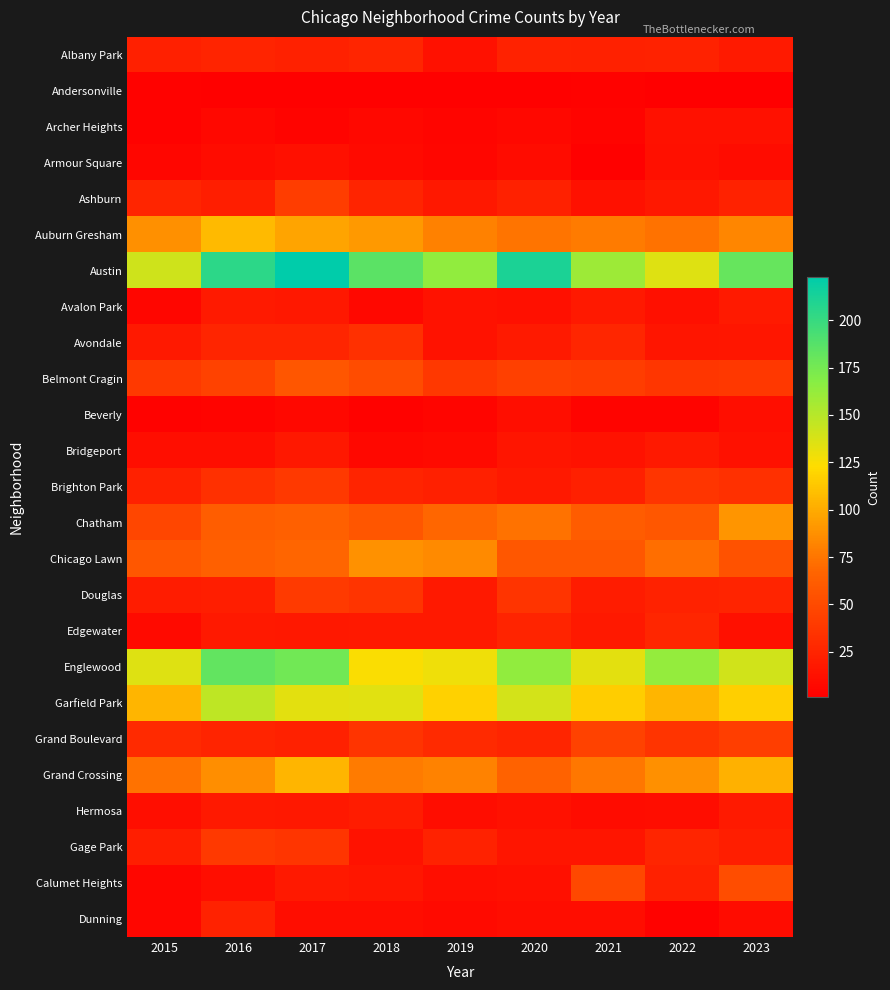

Between 2016 and 2020, which series saw the biggest shift?

Auburn Gresham